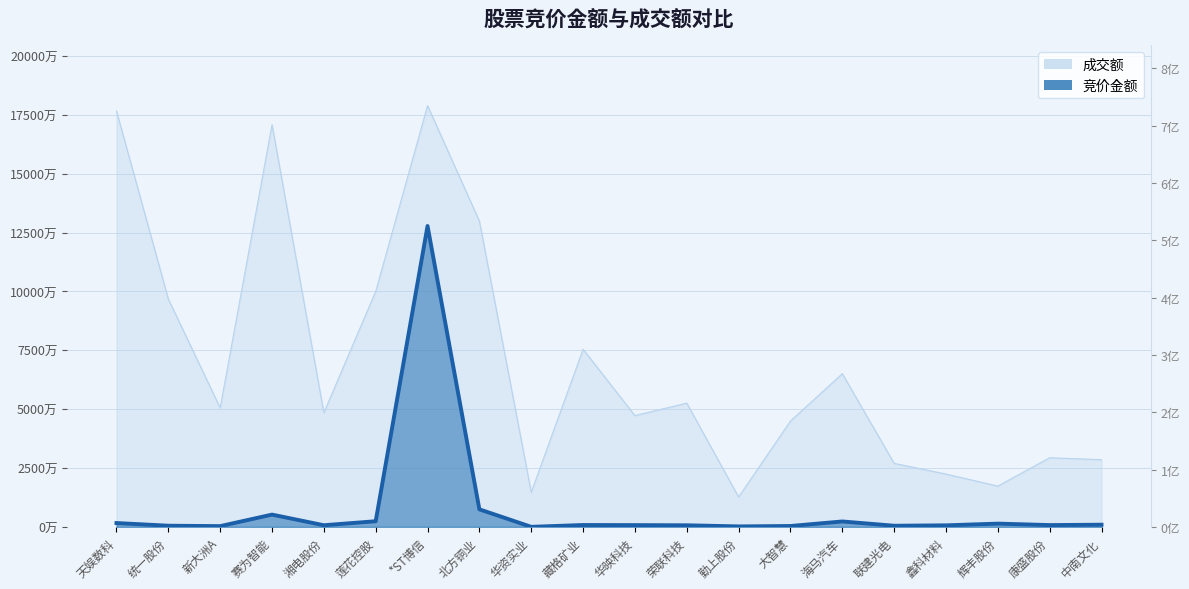

The 成交额 series shows 169076610.7 at 统一股份. True or false?

False